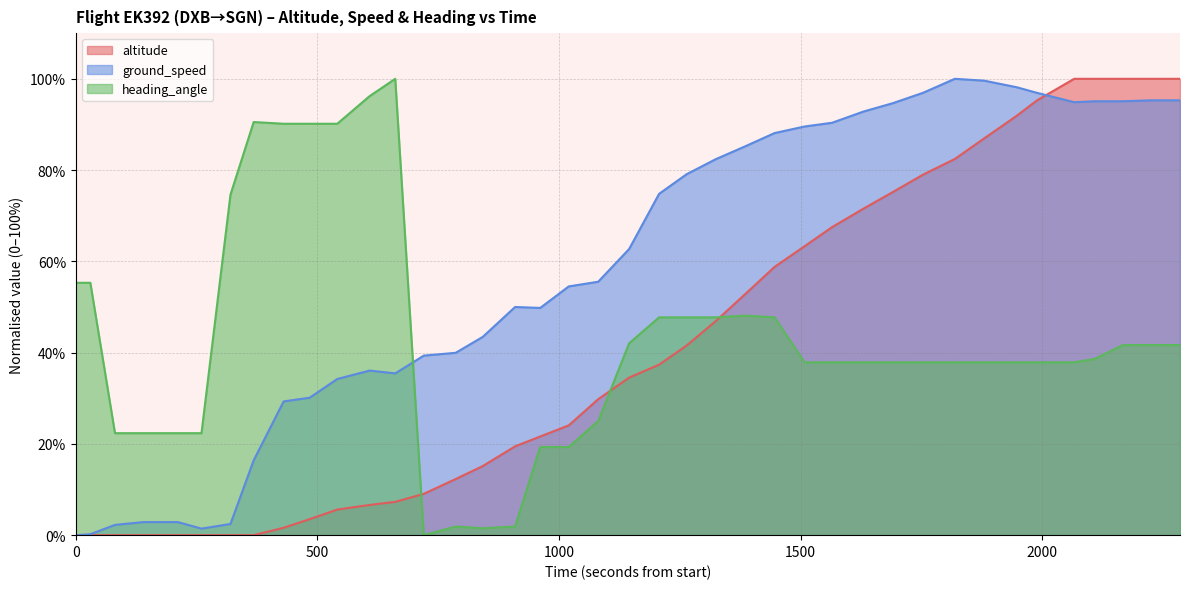

Does the chart have visible grid lines?

Yes